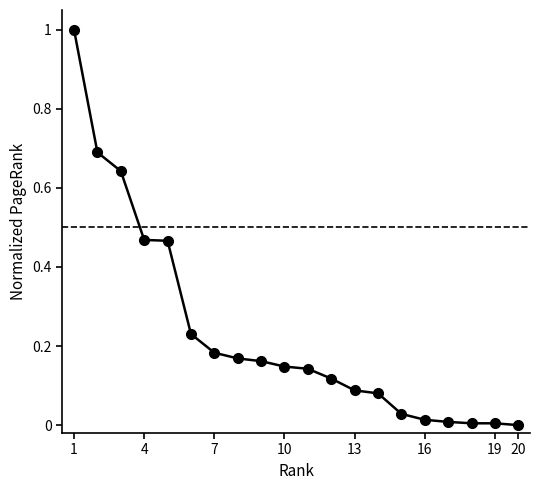

What is the greatest value displayed?

1.0